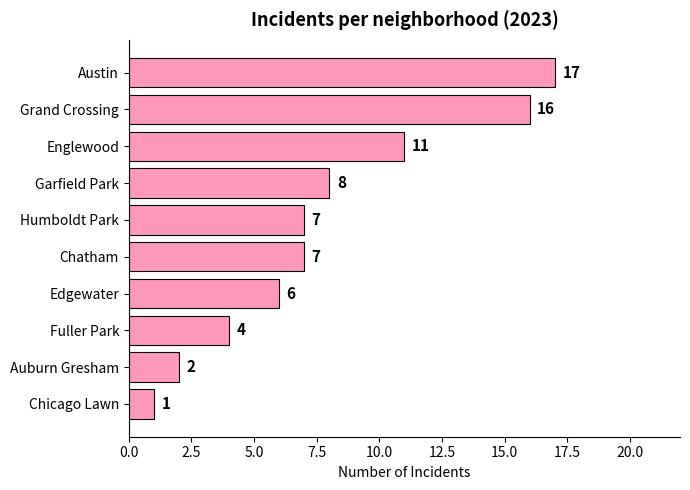

Reading top to bottom, list all the values displayed in this chart.

17	16	11	8	7	7	6	4	2	1